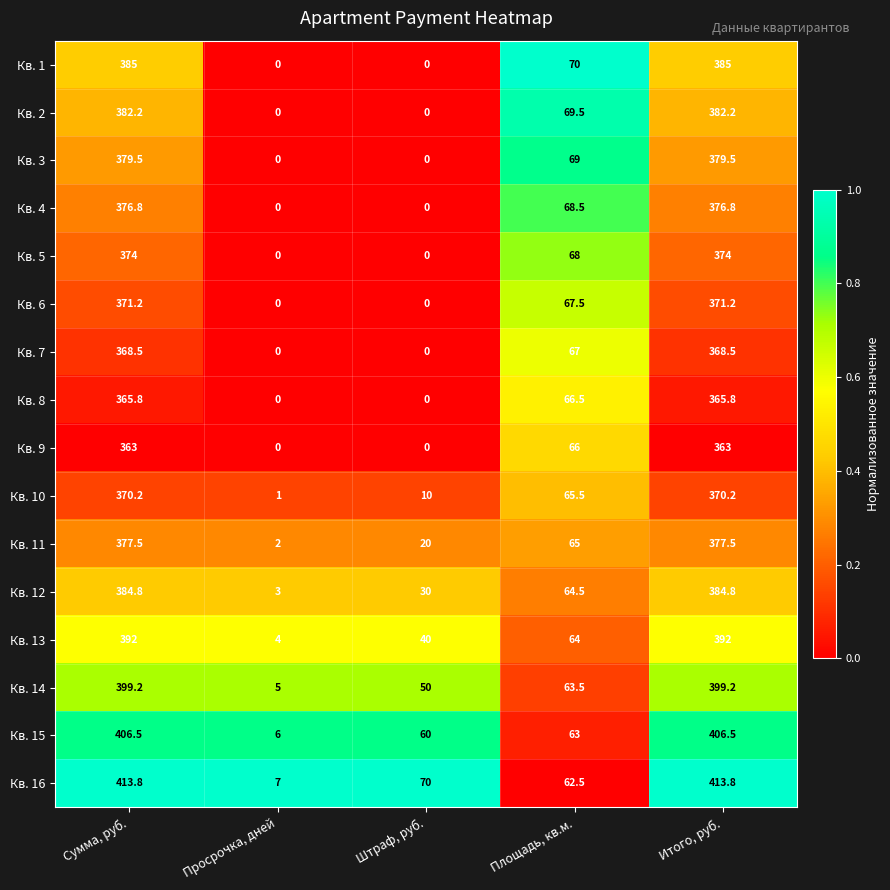

What is the highest value of the Кв. 12 series?

384.8